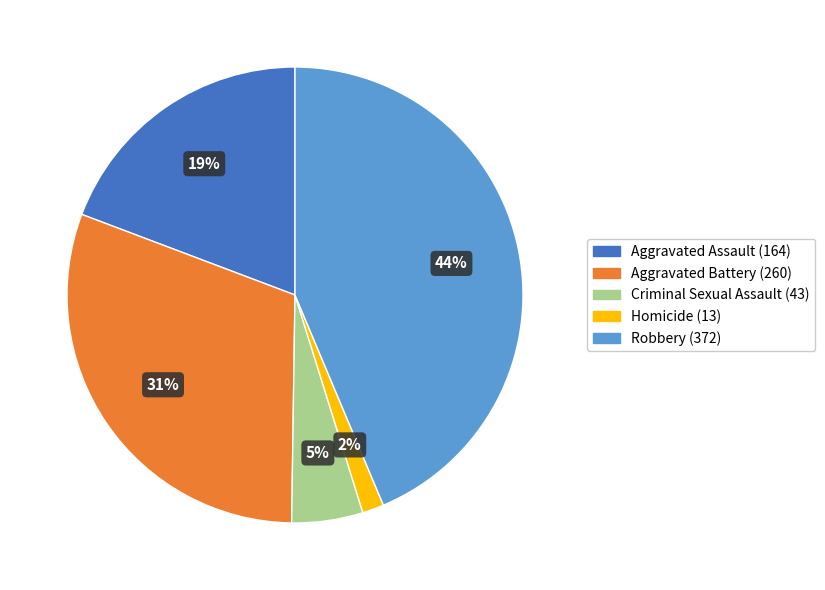

Is the sum of Robbery and Aggravated Assault greater than half?

Yes